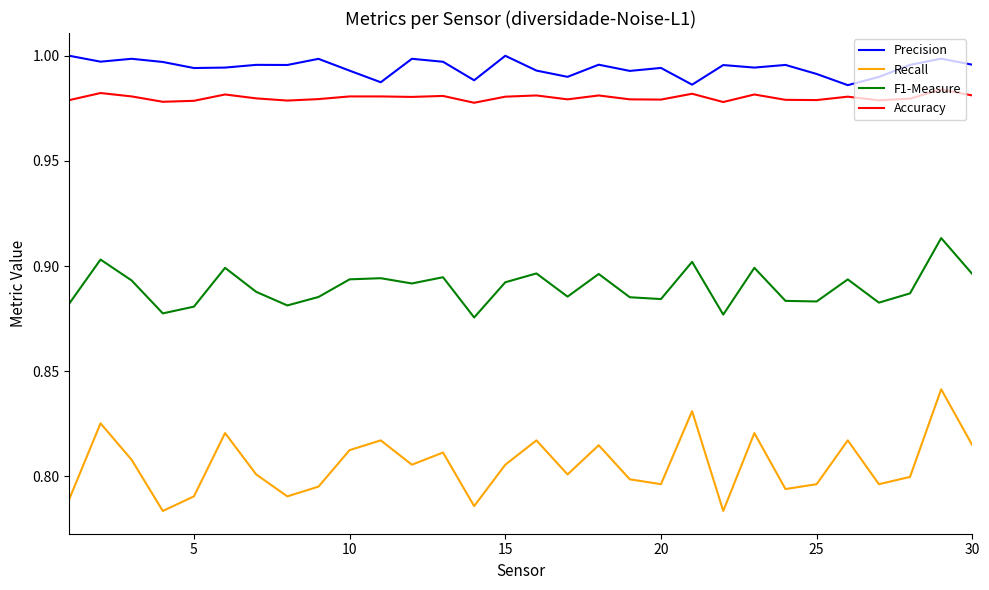

True or false: Precision and Accuracy intersect in this chart.

False